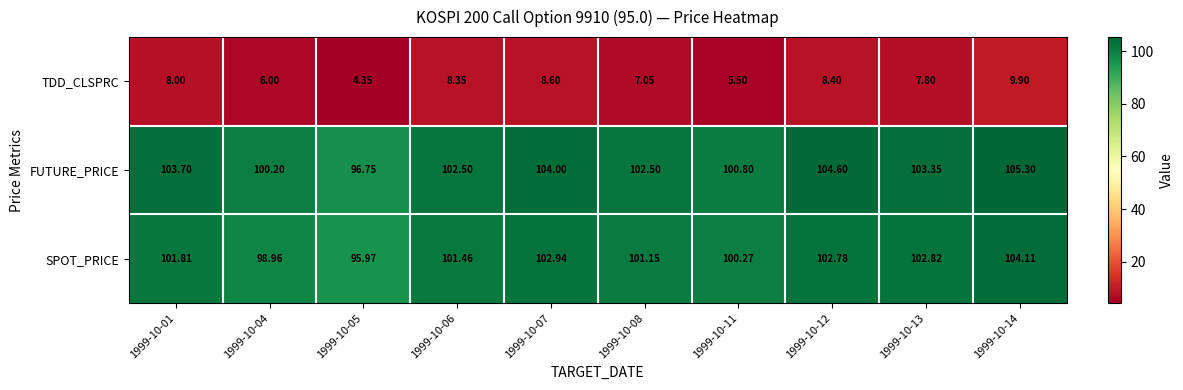

Which series has the largest total across all categories?

FUTURE_PRICE